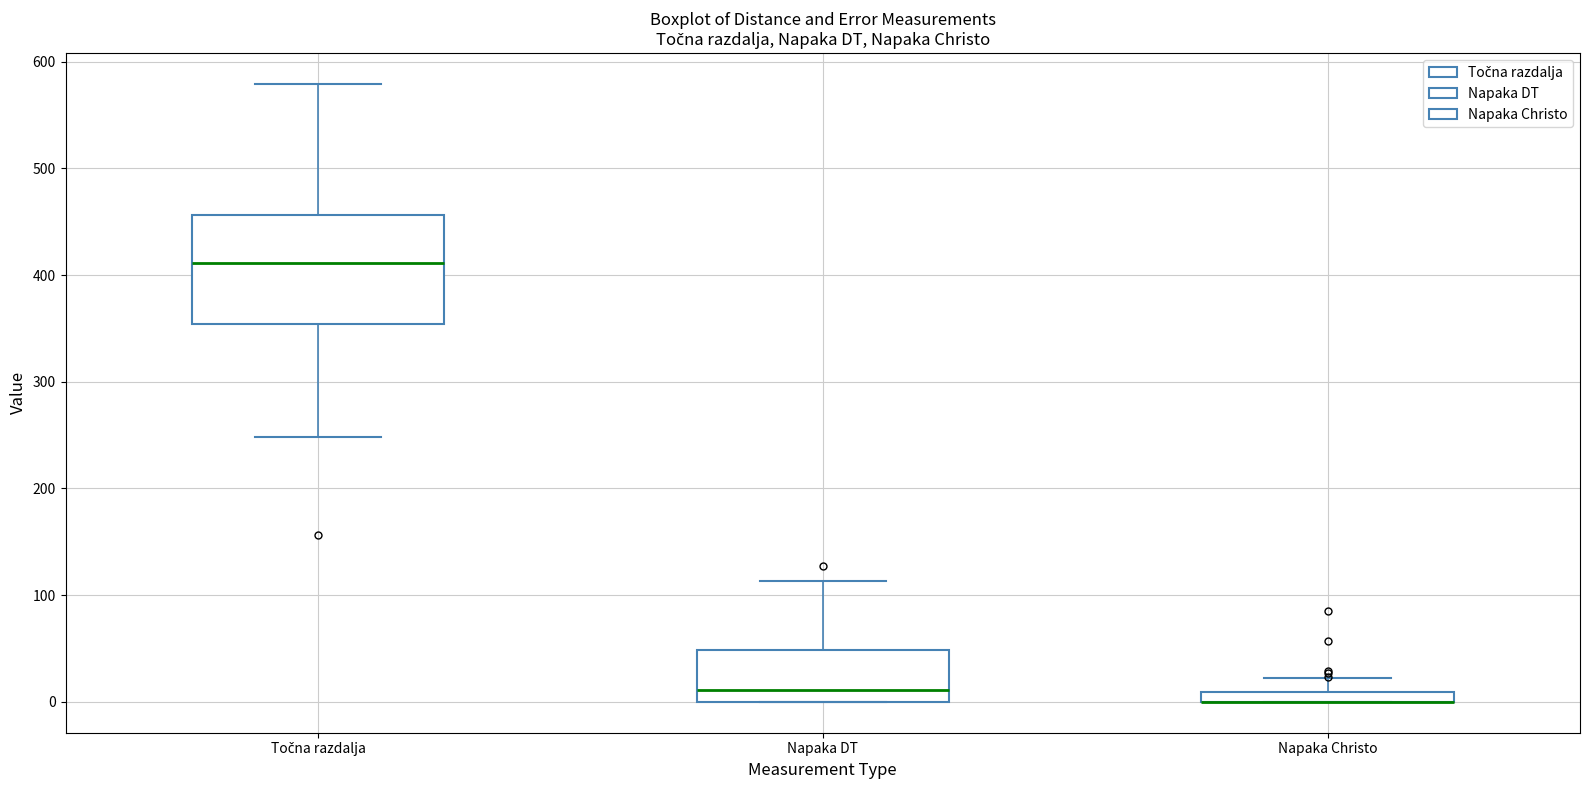

Where does the upper whisker of the box for Točna razdalja end on the y-axis? The values are not printed on the chart, so give them approximately, as read against the axis.

580